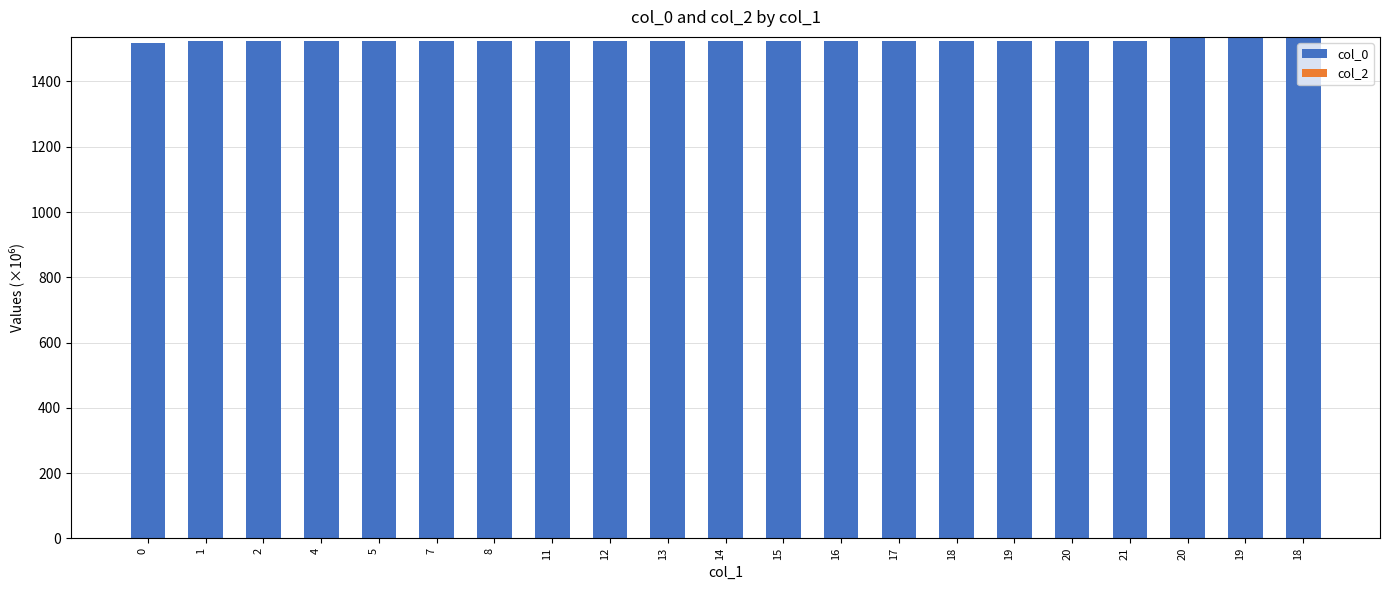

Does the chart contain any negative values?

No